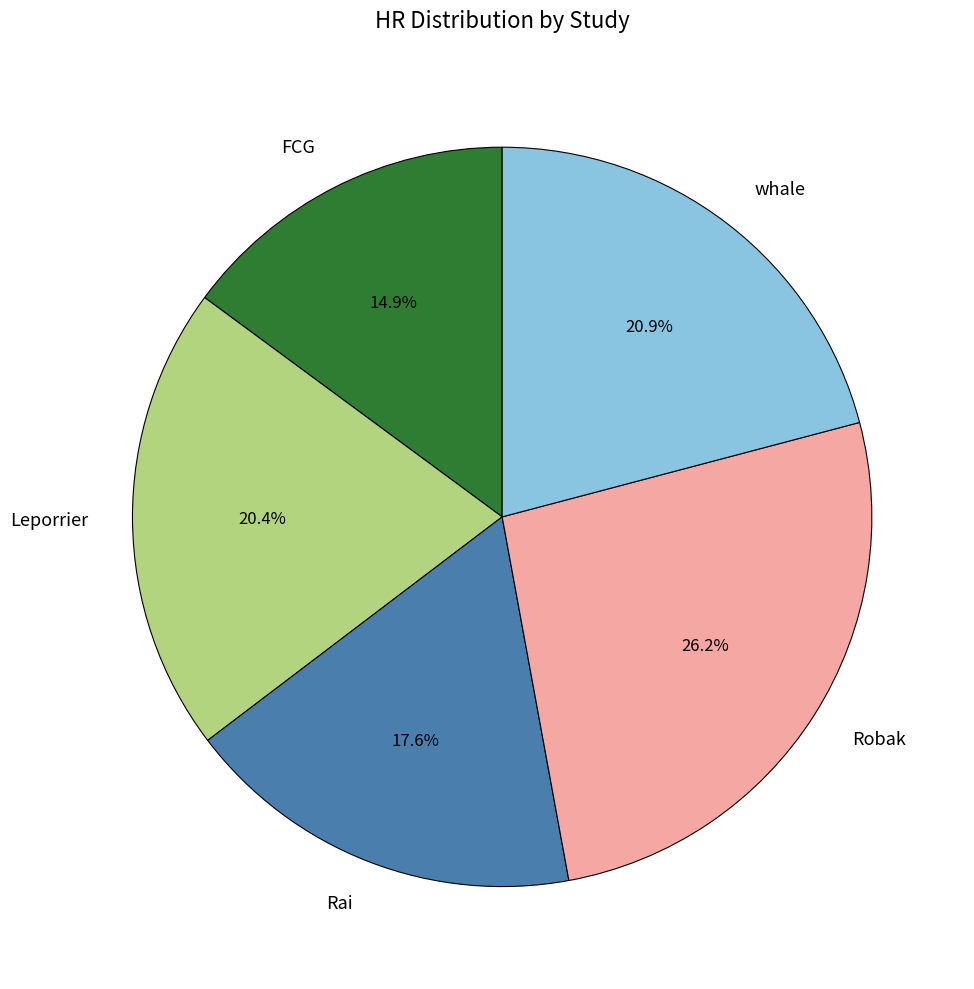

Which has a higher value, Robak or Rai?

Robak